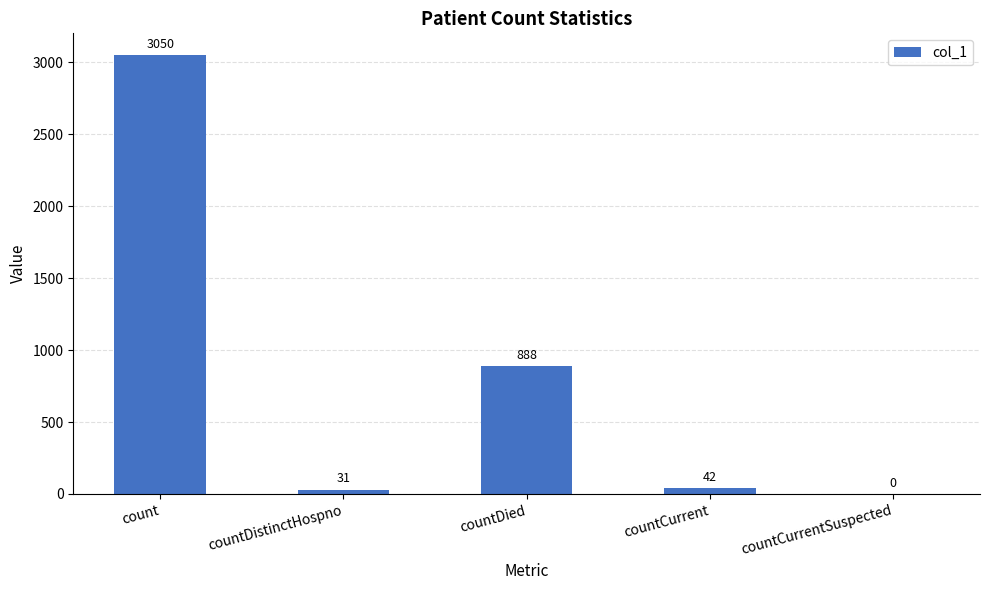

What is the sum of all values?

4011